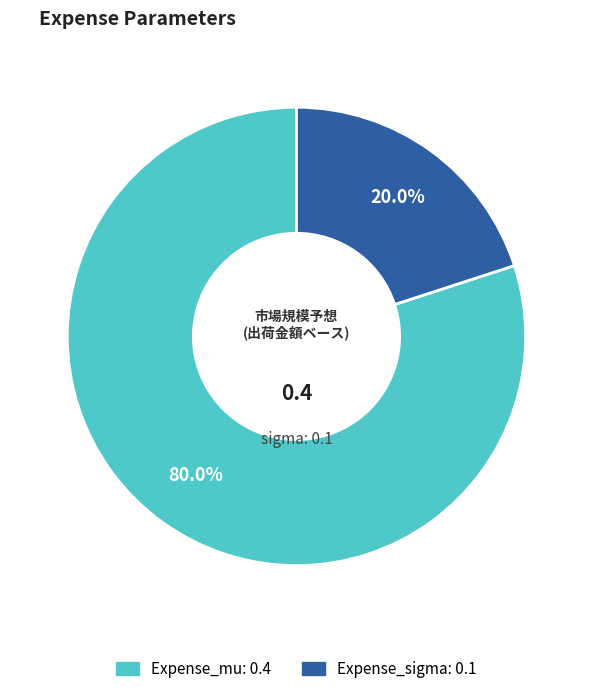

How many segments does this pie chart have?

2